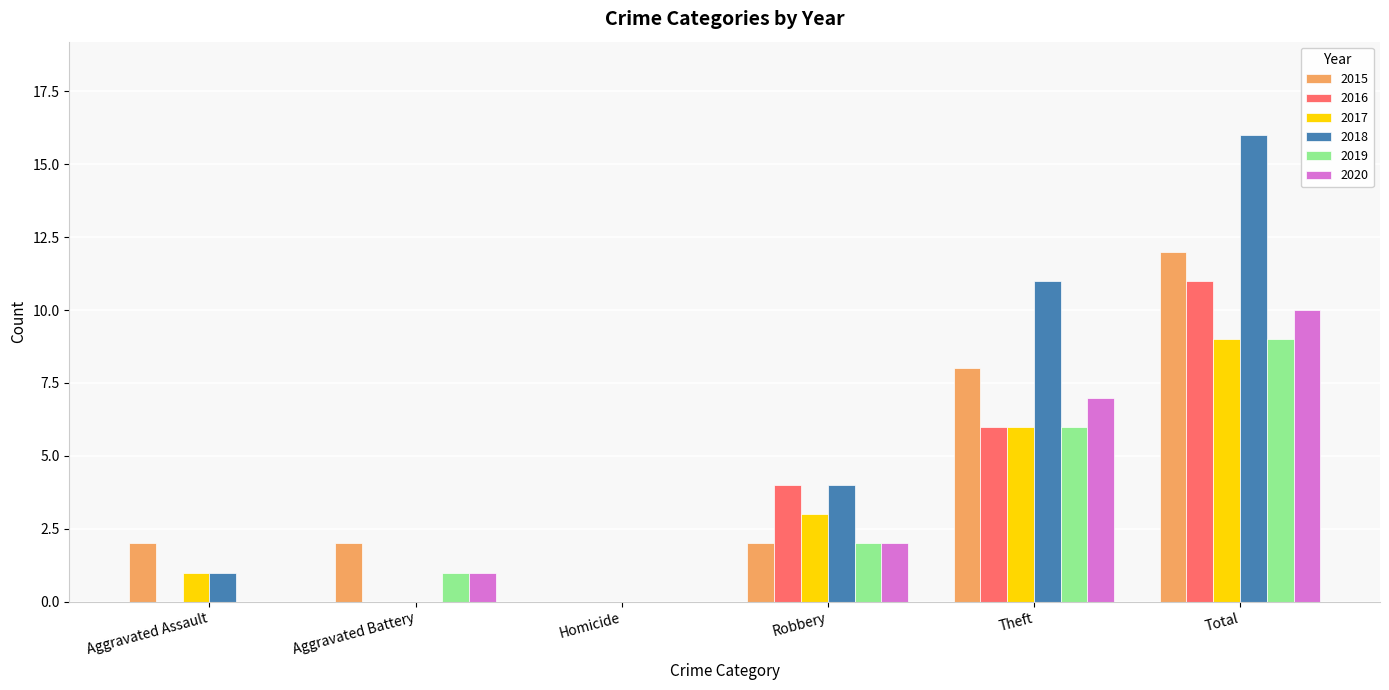

What is the sum of the 2015 values at Aggravated Battery and Robbery?

4